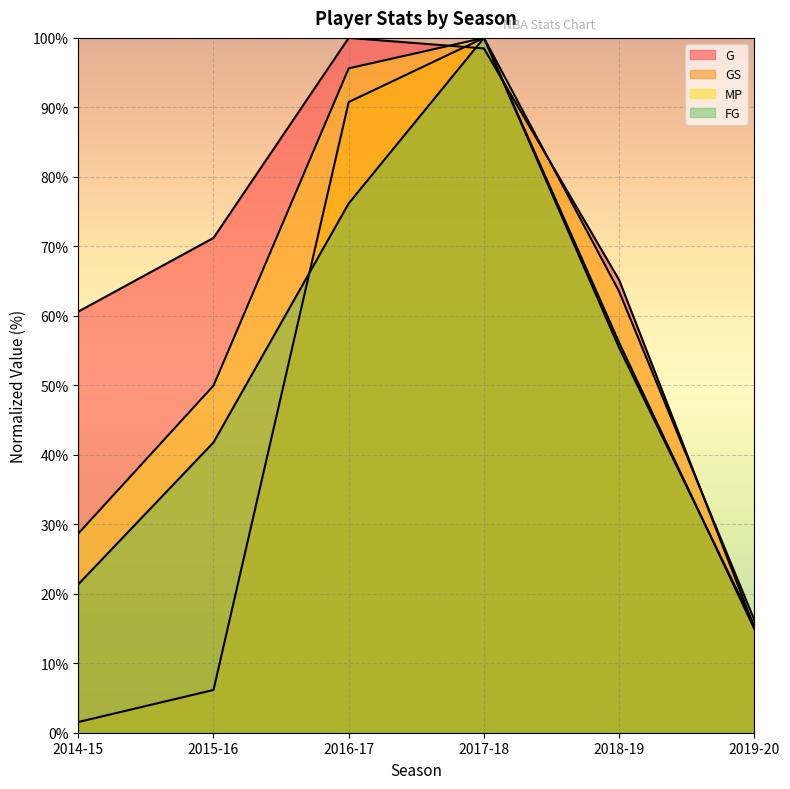

At which category is the sum across all series the highest?

2017-18